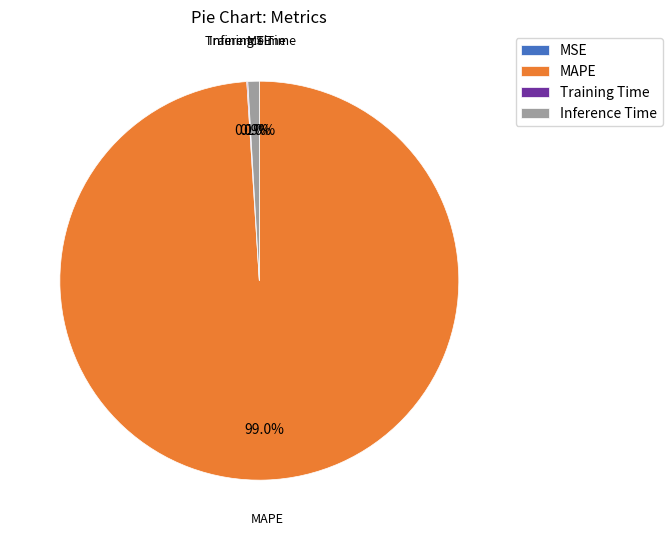

What is the largest slice in the pie chart?

MAPE